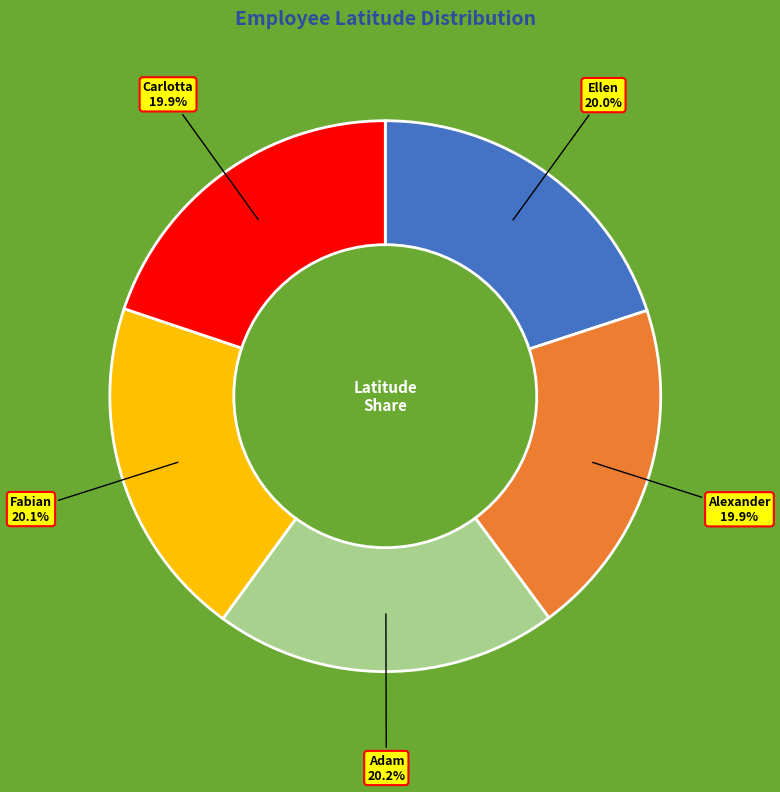

Is there any slice that represents more than half of the pie?

No